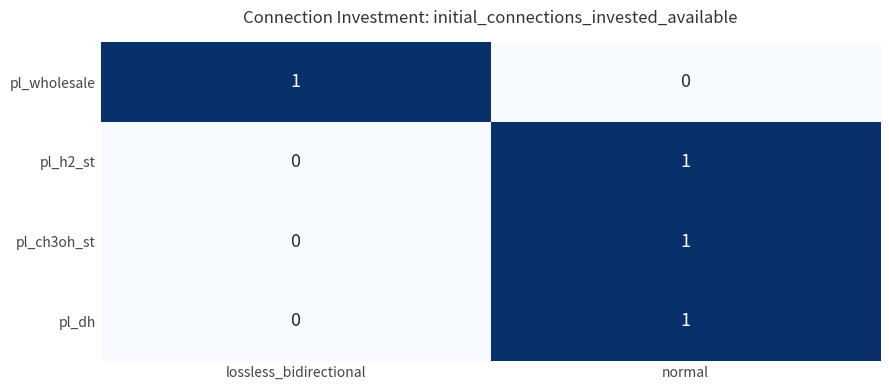

Reading left to right, extract all data points from this chart.

pl_wholesale: 1	0
pl_h2_st: 0	1
pl_ch3oh_st: 0	1
pl_dh: 0	1